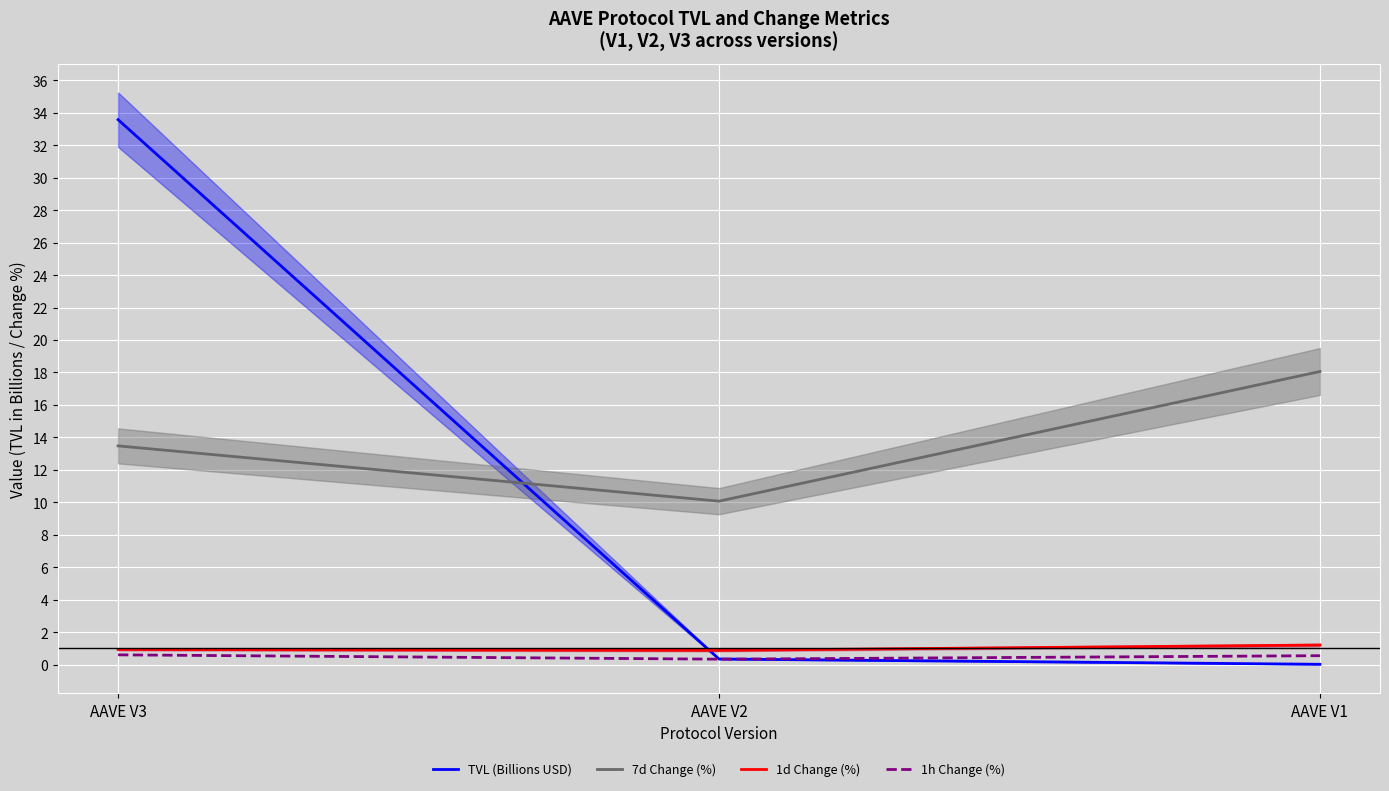

What is the value of the 7d Change (%) point at the 1st from the left?

13.5